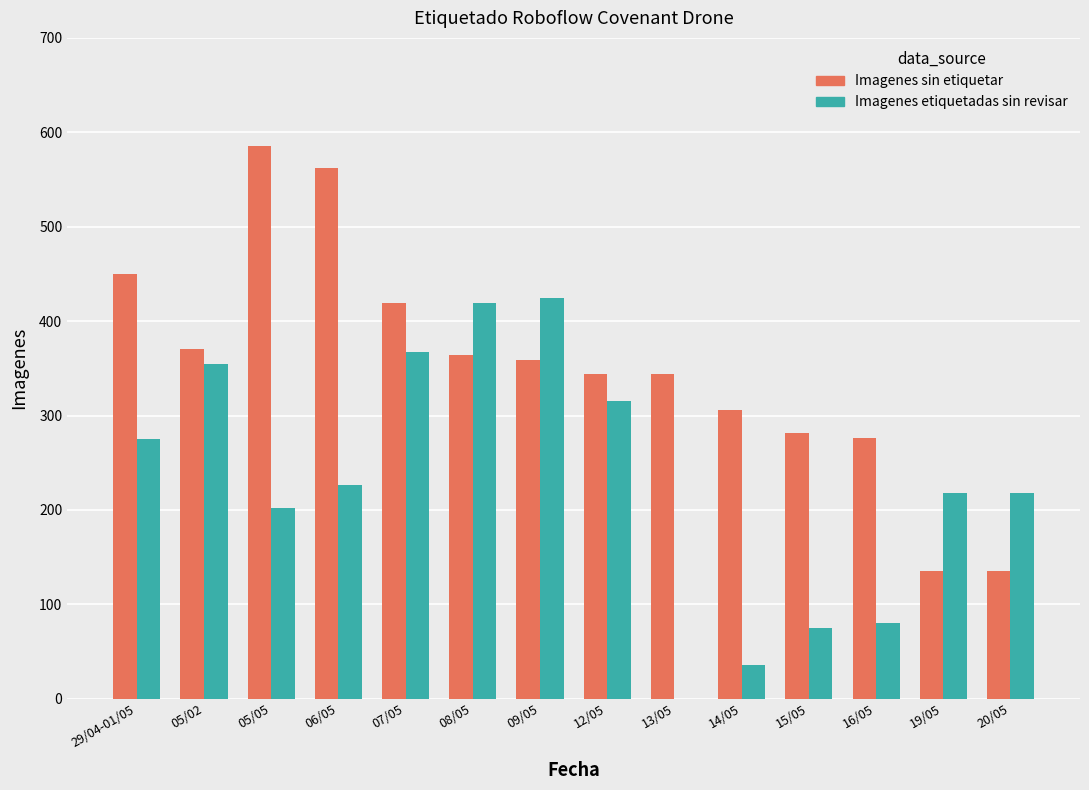

What is the greatest value displayed?

585